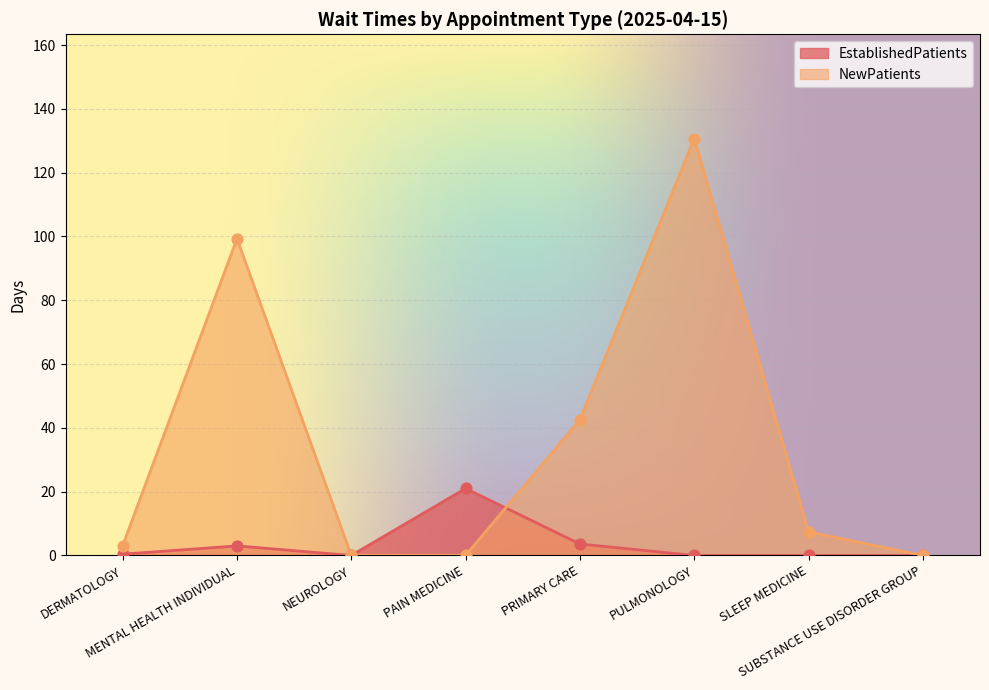

At how many categories does at least one series exceed 90?

2